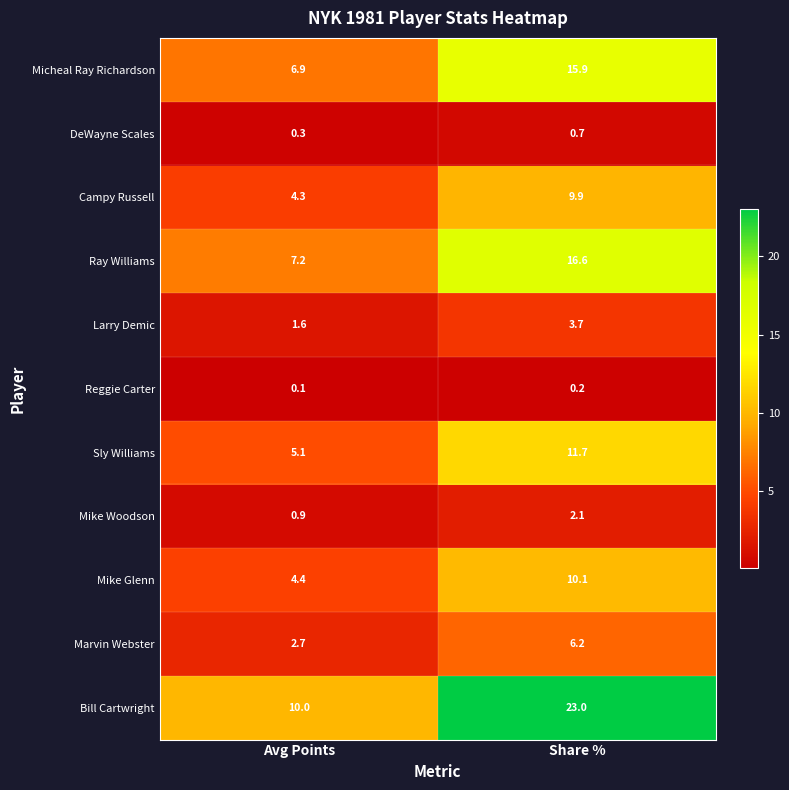

The value of Marvin Webster at Share % is 1.7. True or false?

False